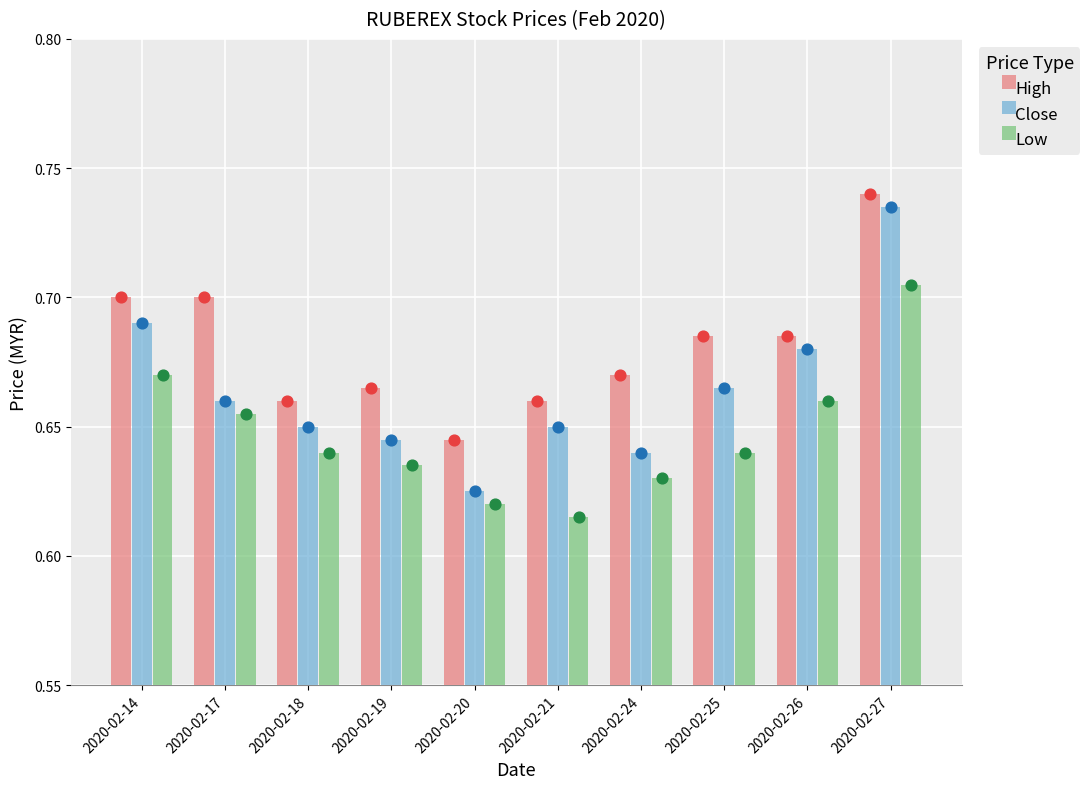

What are all the series names shown in the legend?

High, Close, Low